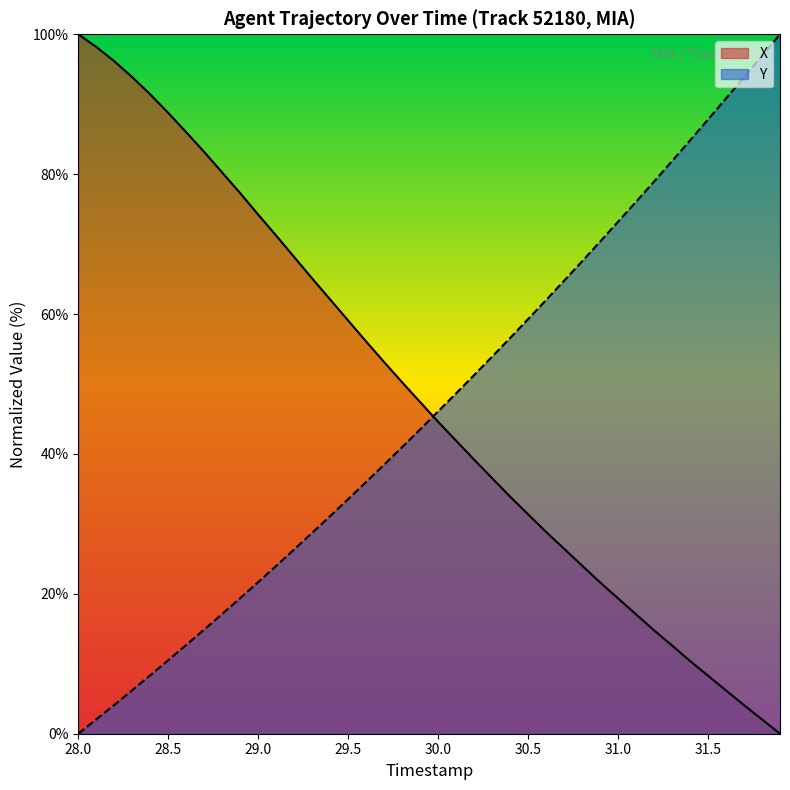

The Y series shows 2.0 at 29.0. True or false?

False